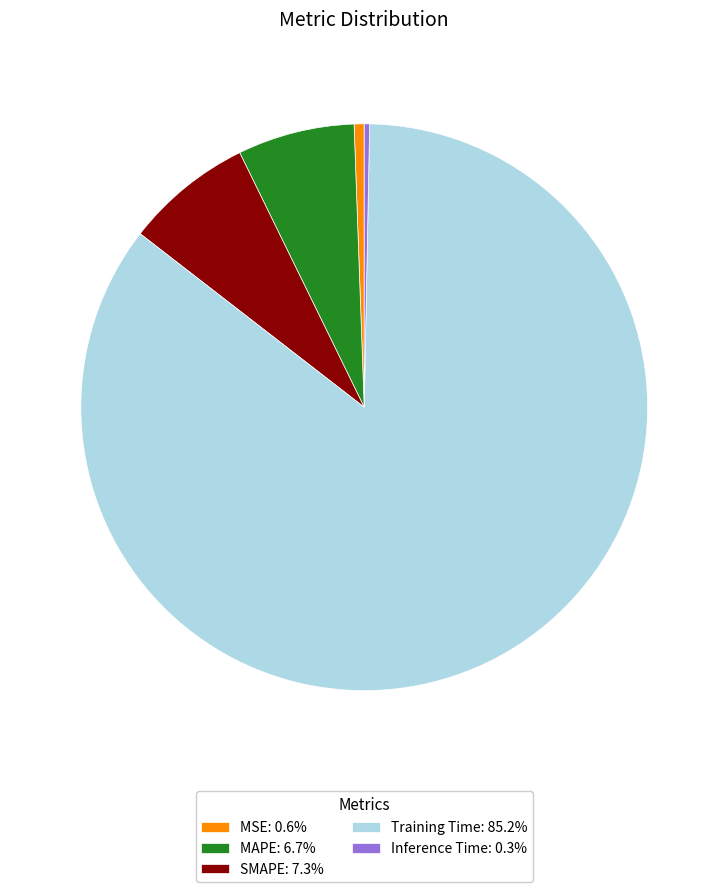

Combined, do SMAPE: 7.3% and MSE: 0.6% account for over 50%?

No